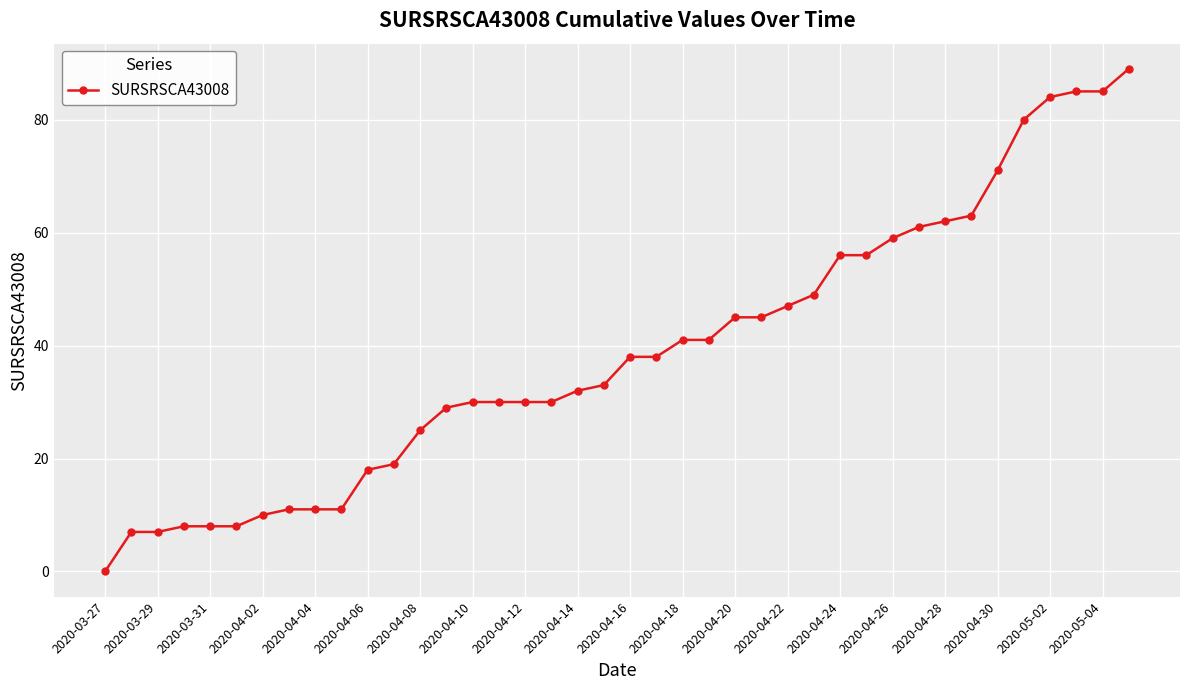

What is the difference between the second highest and second lowest values?

78